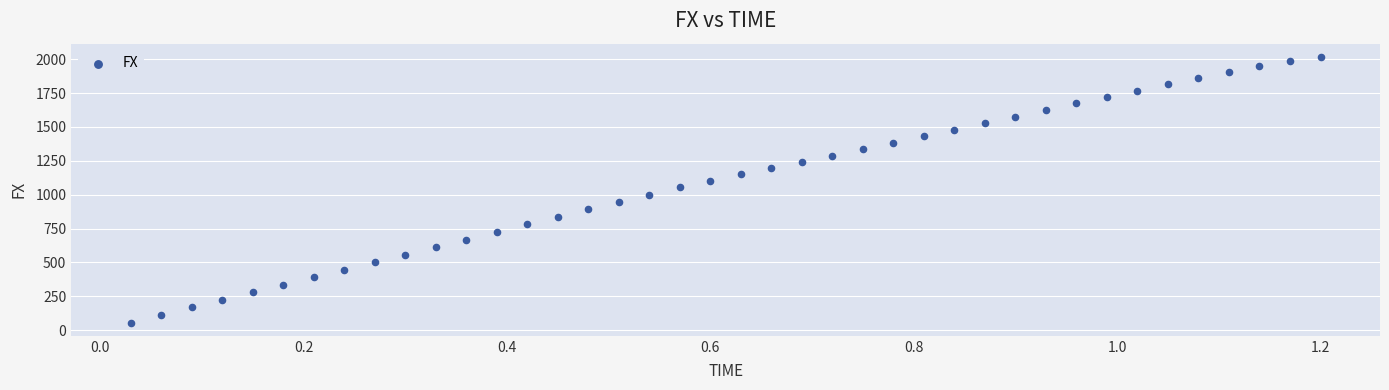

What is the range of Y values (max minus min)?

1961.6